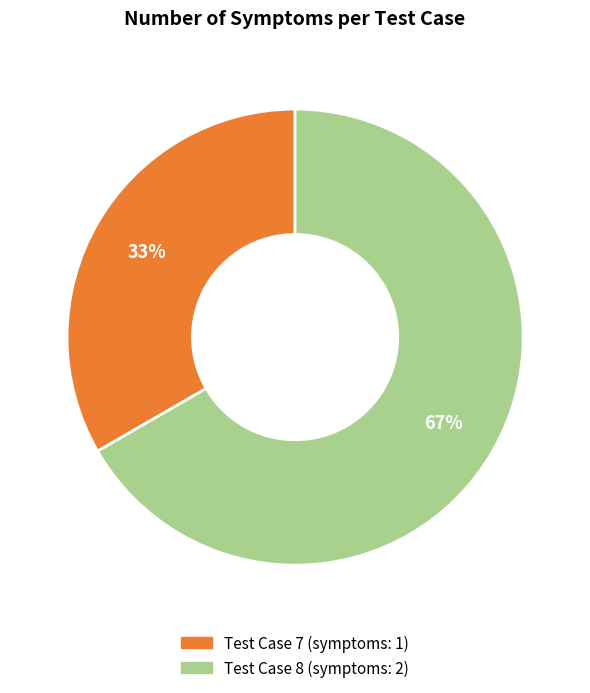

To the nearest percent, what is the average slice percentage?

50%